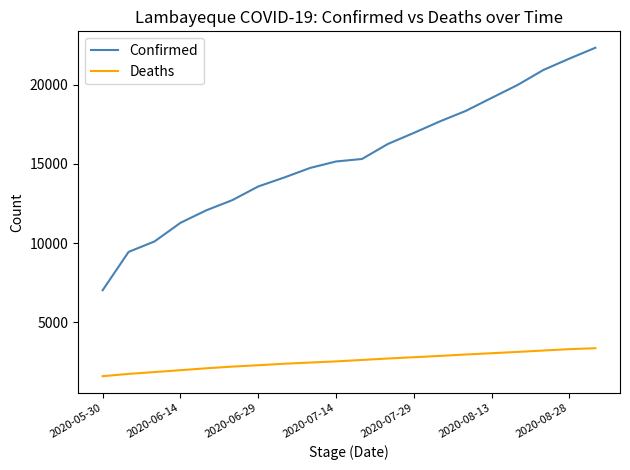

Which series has the widest spread of values?

Confirmed